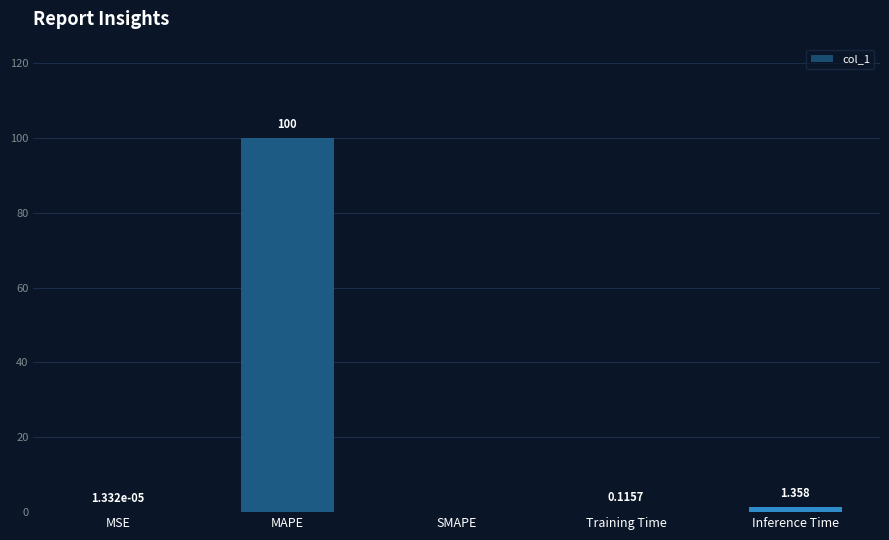

Which has a higher value, Training Time or SMAPE?

Training Time